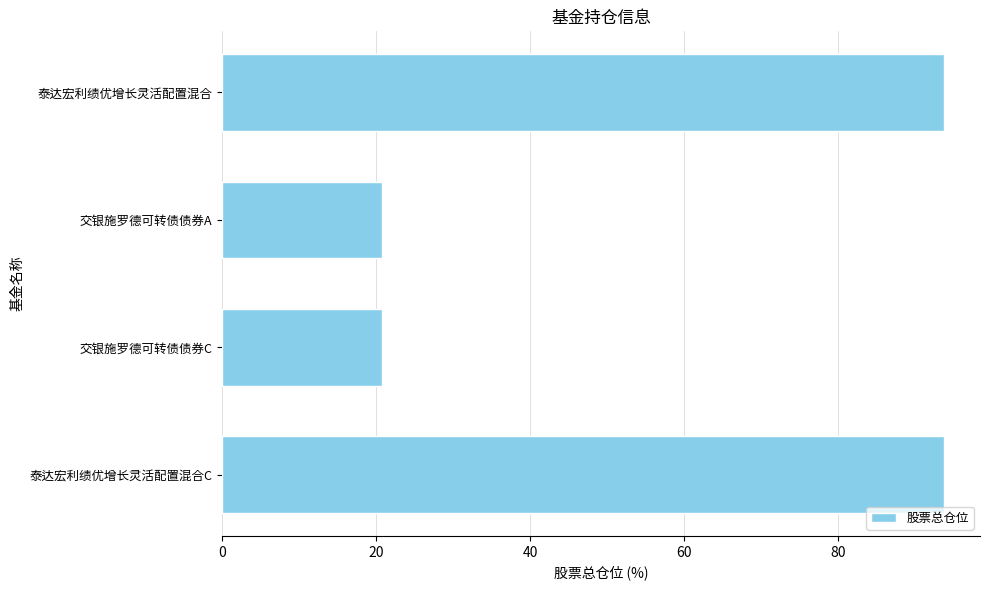

What is the value of the 4th bar from the top?

93.7